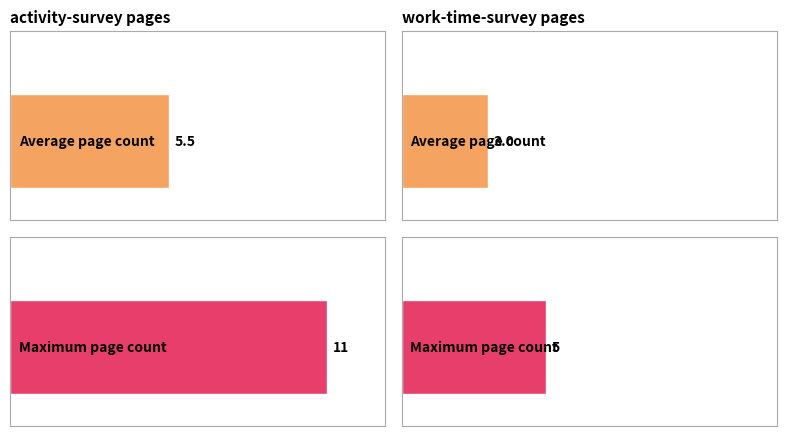

What is the greatest value displayed?

11